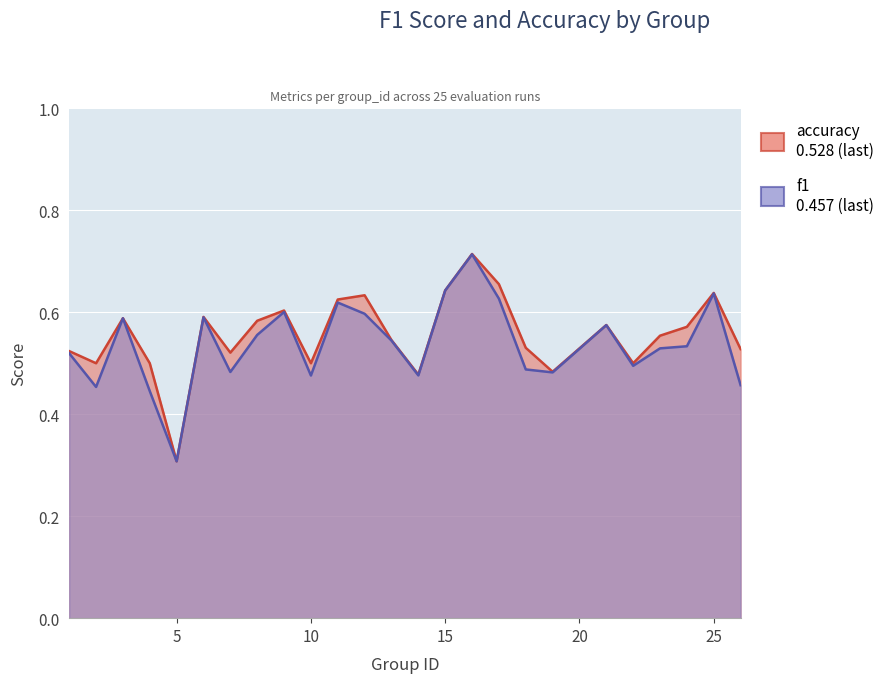

True or false: f1 and accuracy intersect in this chart.

False